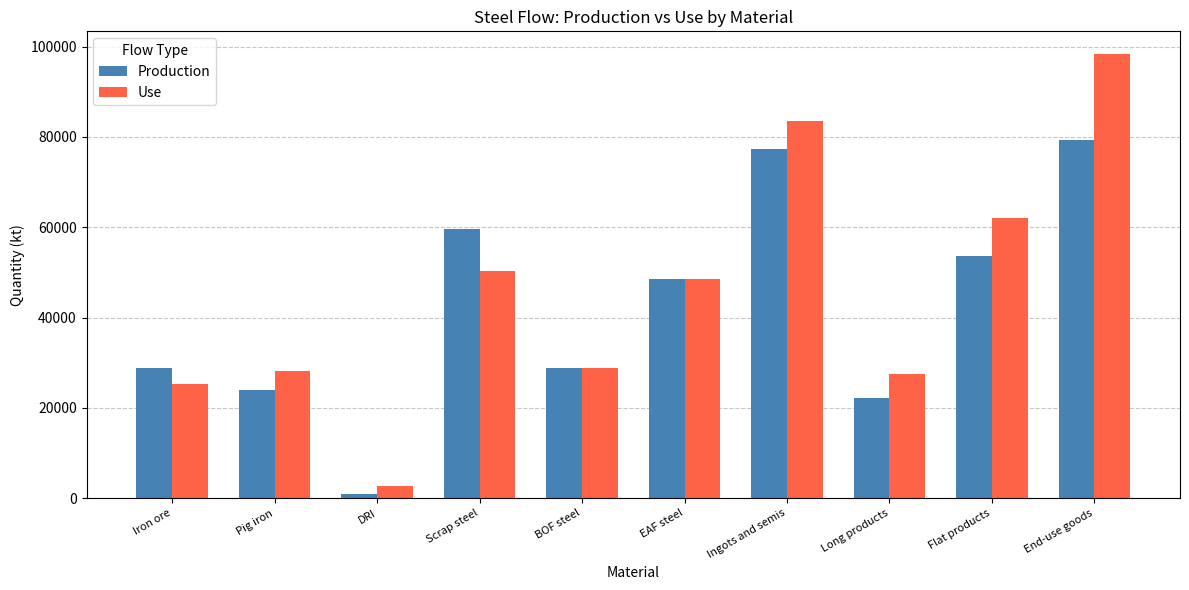

How many series are shown in this chart?

2